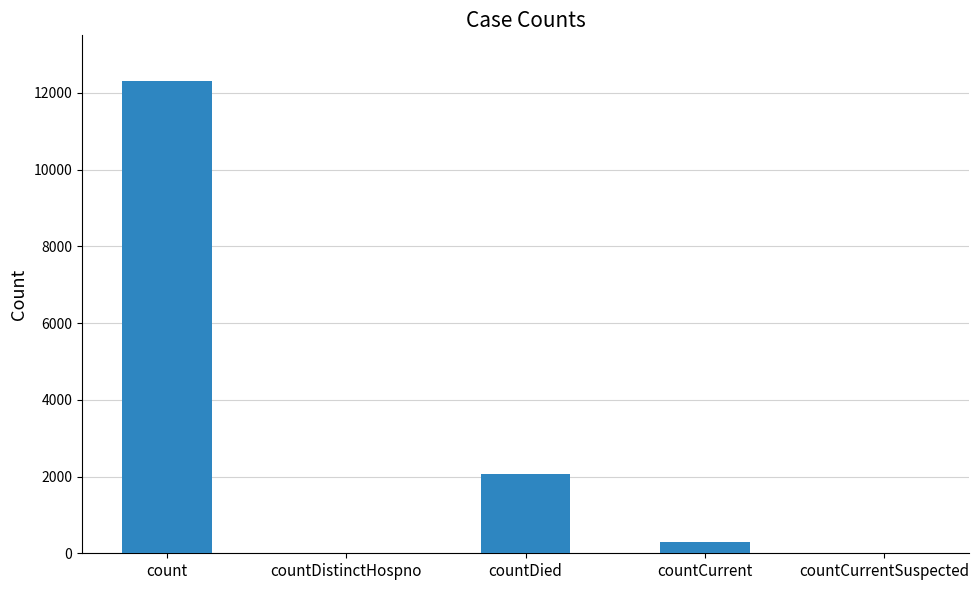

Is it true that the value at countDistinctHospno is 0?

True